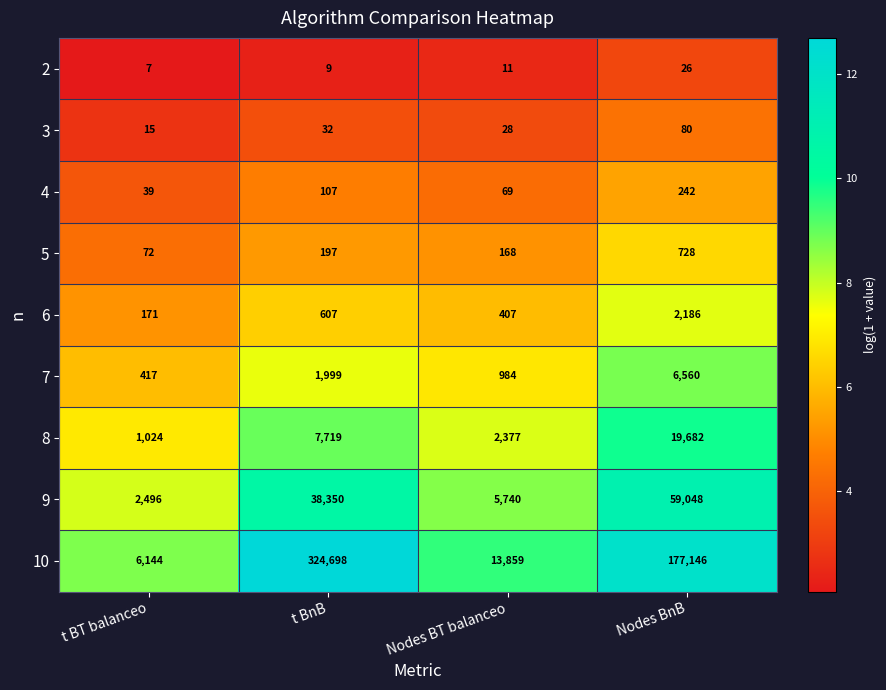

At which label is 8 closest to 10353?

t BnB